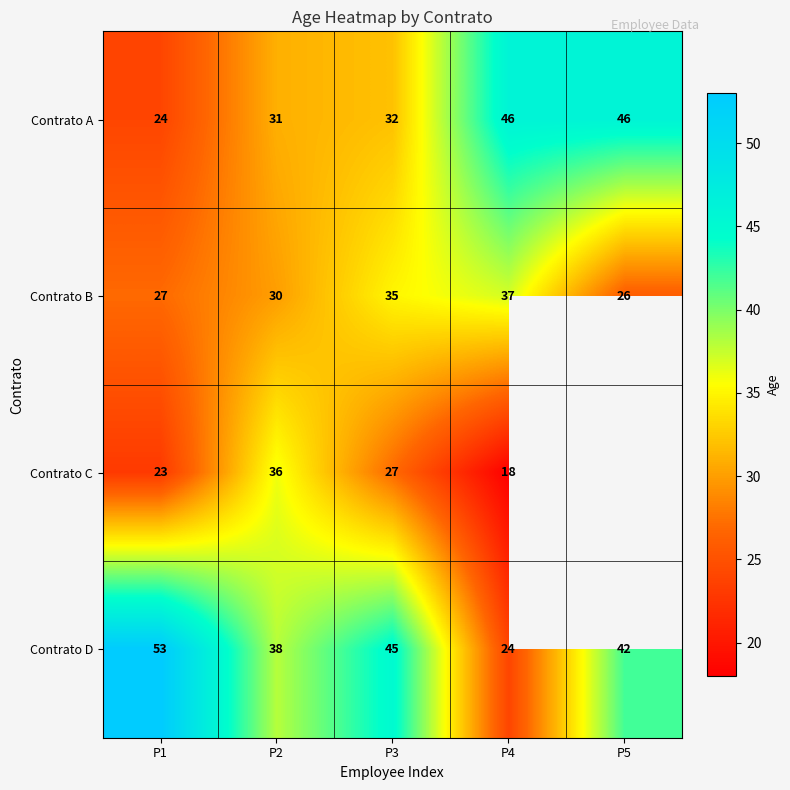

Between P1 and P5, which is larger?

P5